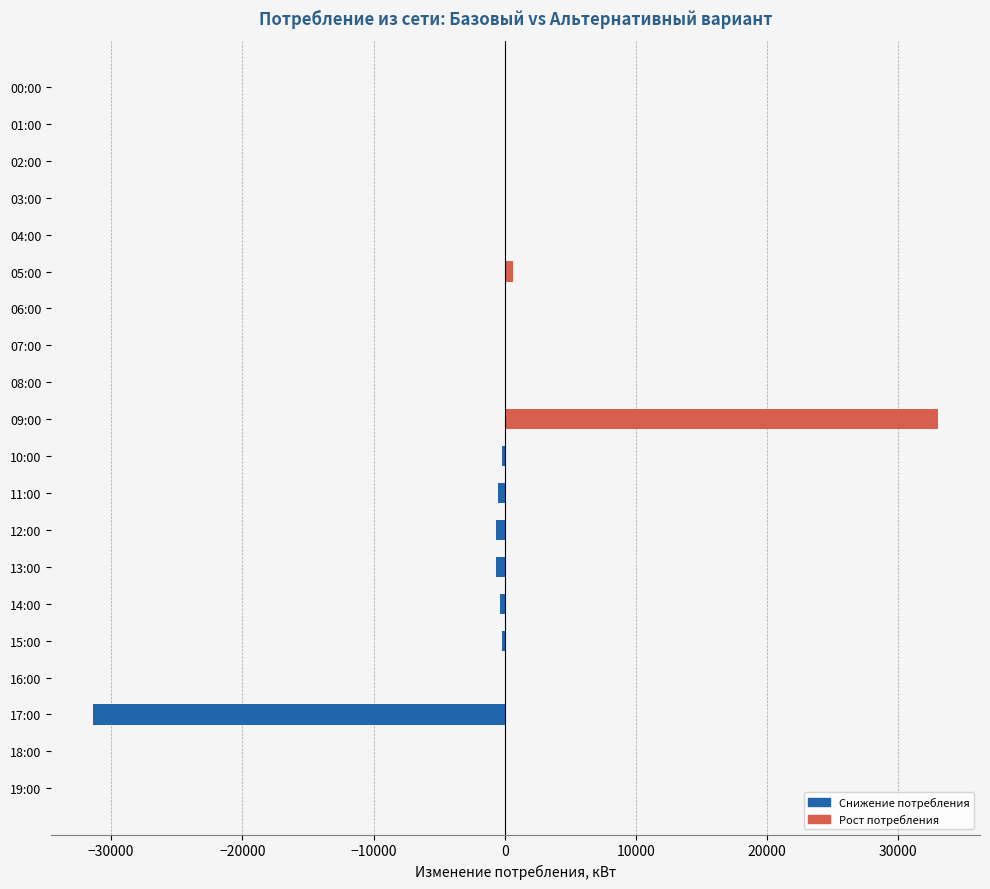

How many categories are shown in the chart?

20